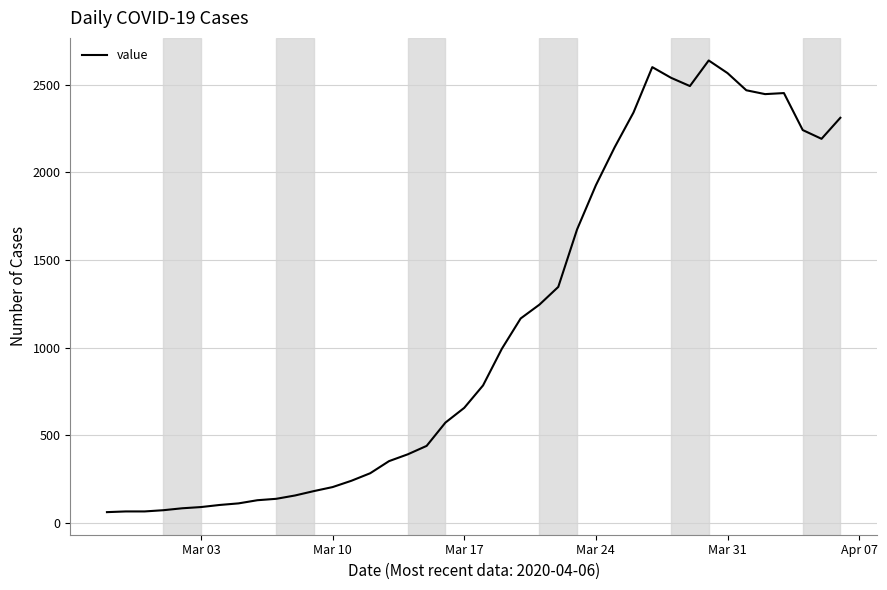

What is the difference between the maximum and minimum values?

2577